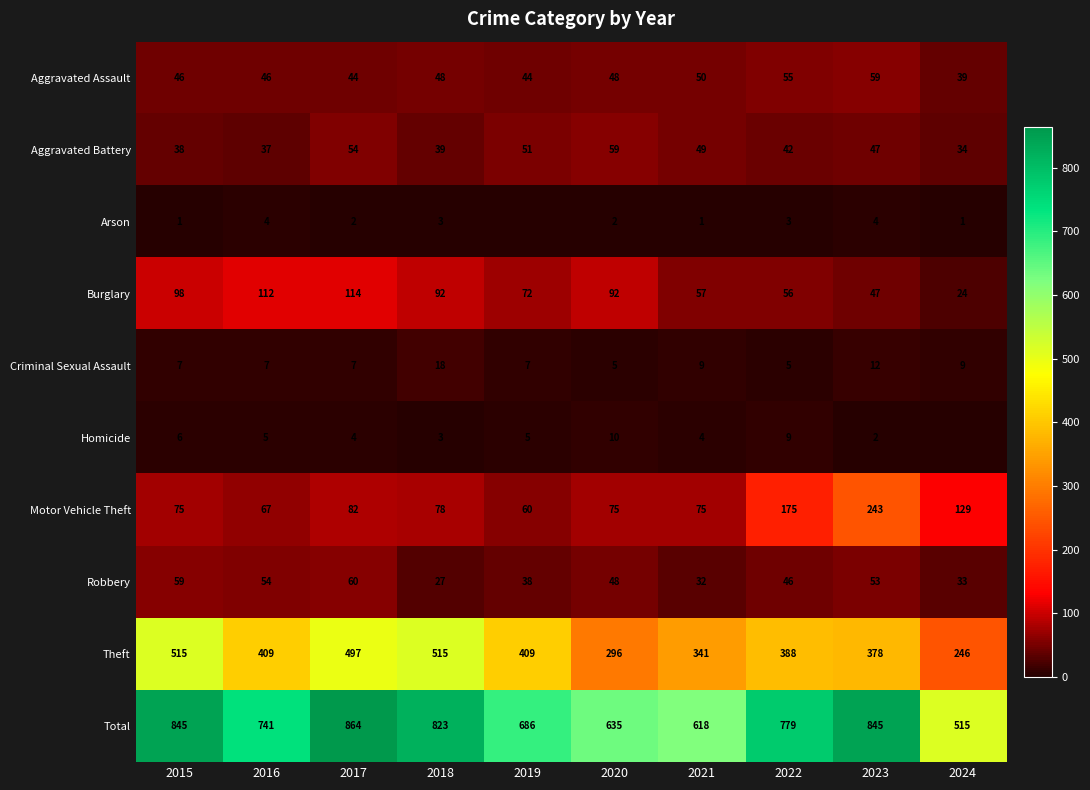

Is the value of Motor Vehicle Theft at 2015 greater than the value of Total at 2022?

No